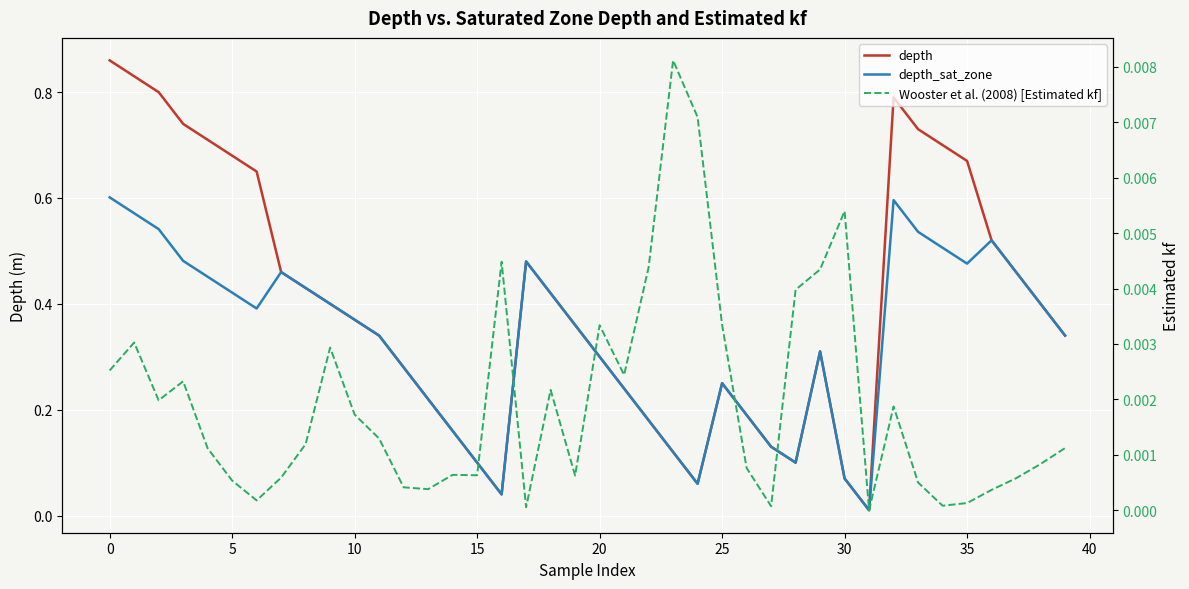

What are all the series names shown in the legend?

depth, depth_sat_zone, Wooster et al. (2008) [Estimated kf]